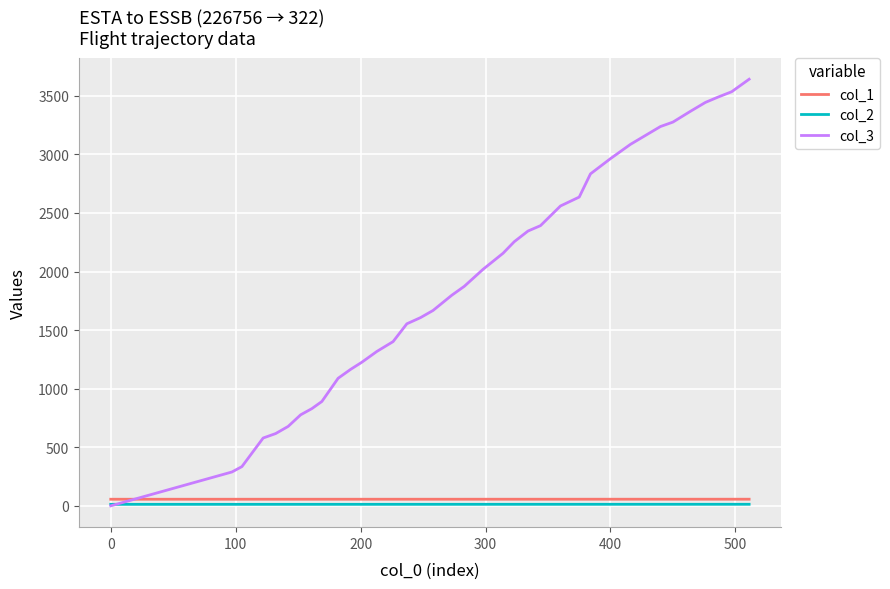

True or false: col_2 and col_1 cross at least once.

False